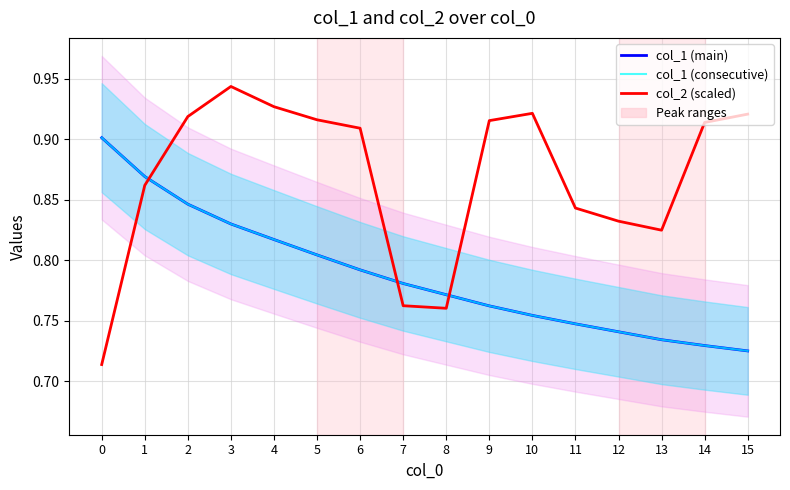

True or false: col_1 (main) and col_1 (consecutive) intersect in this chart.

False